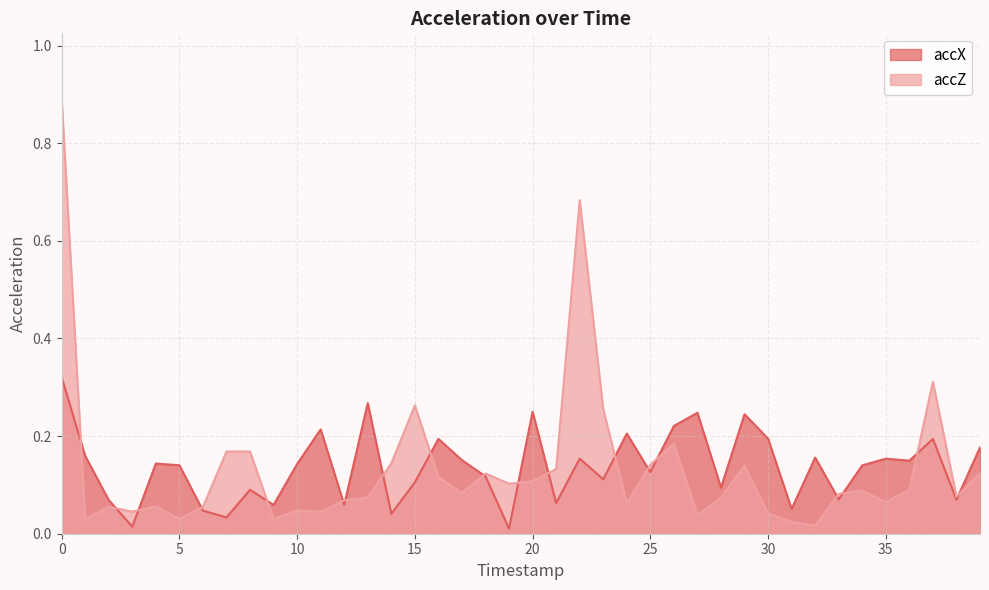

What is the approximate value of accX at 2?

0.1